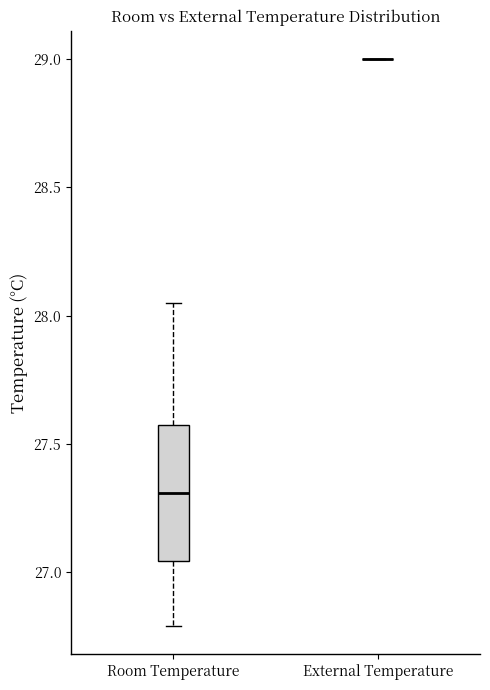

Comparing the boxes themselves (not the whiskers), which one is the tallest?

Room Temperature